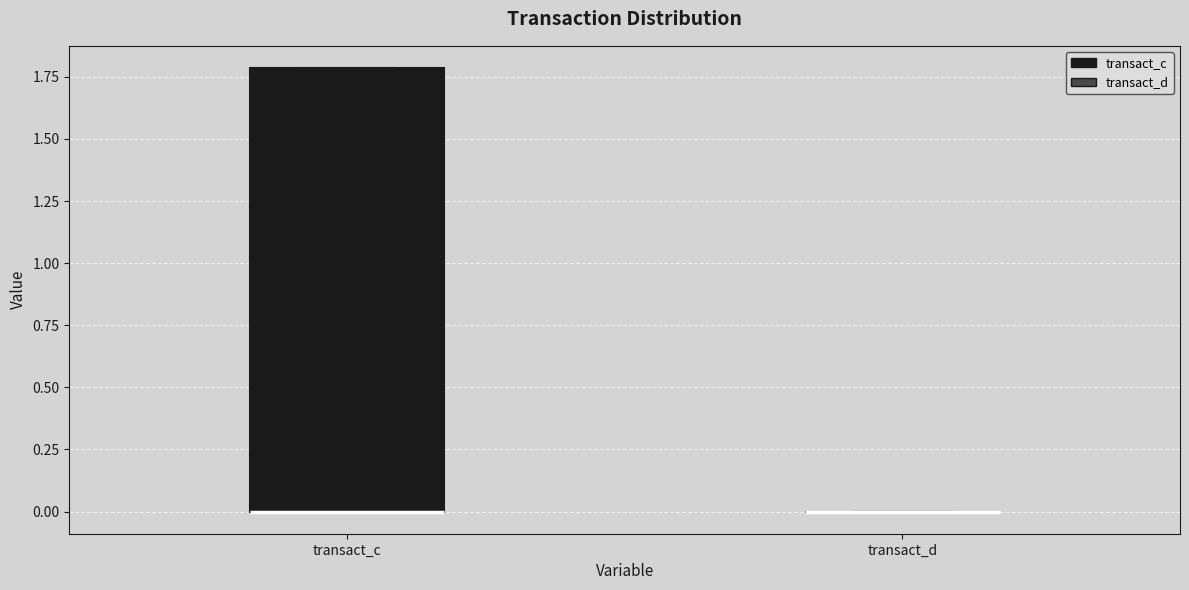

Reading left to right, transcribe this box plot: for each box, give where its median line is, the range the box spans, and where its two whiskers end, as read against the y-axis. The values are not printed on the chart, so give them approximately, as read against the axis.

transact_c: median 0.0 (drawn on the box's lower edge), box 0.0 to 1.8, whiskers 0.0 to 1.8
transact_d: box collapsed to a line at 0.0, whiskers 0.0 to 0.0